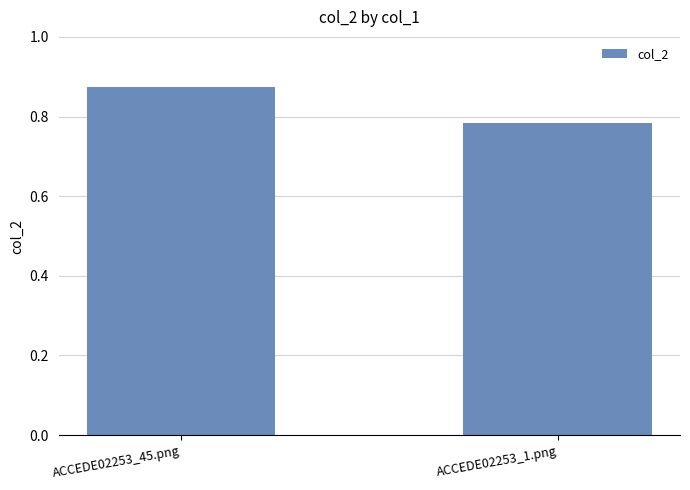

What is the sum of the values at ACCEDE02253_1.png and ACCEDE02253_45.png?

1.7